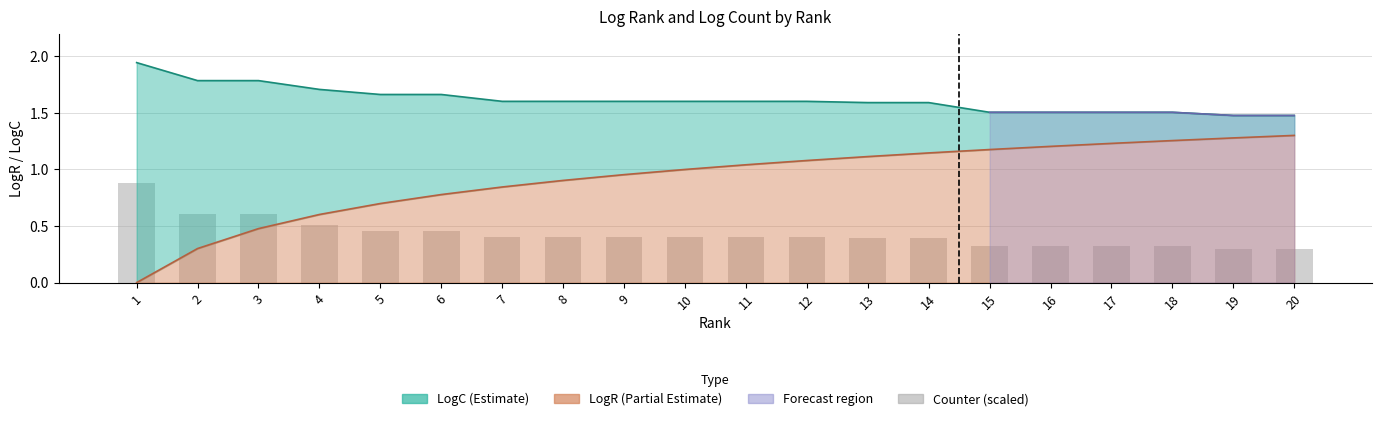

Reading left to right, what are all the values shown in this chart?

0.9	0.6	0.6	0.5	0.5	0.5	0.4	0.4	0.4	0.4	0.4	0.4	0.4	0.4	0.3	0.3	0.3	0.3	0.3	0.3